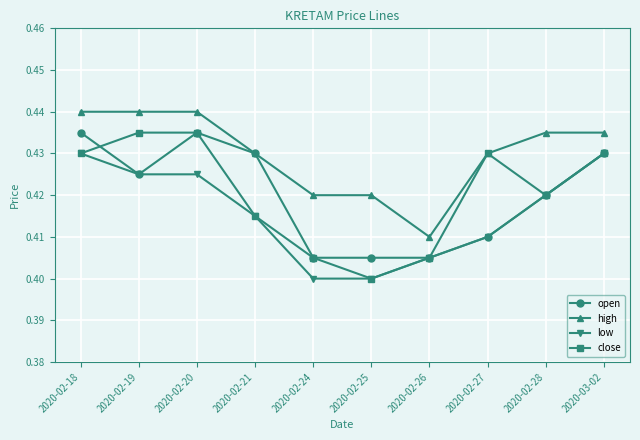

What position from the right is 2020-02-20?

8